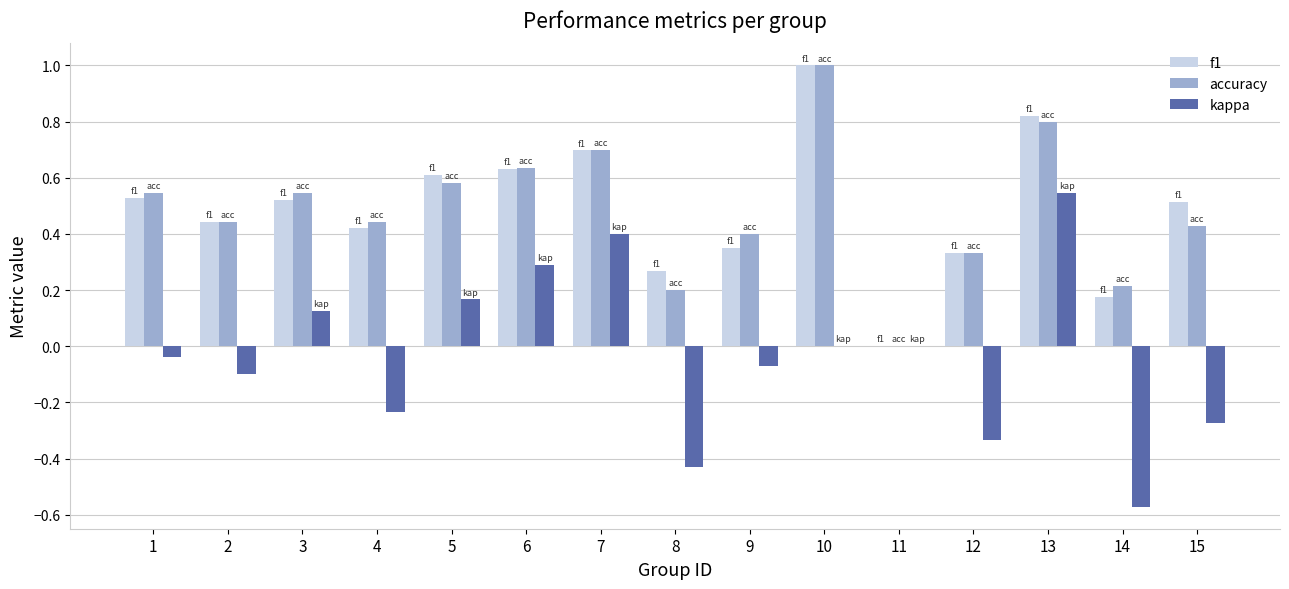

Is the value of accuracy at 6 greater than the value of kappa at 6?

Yes